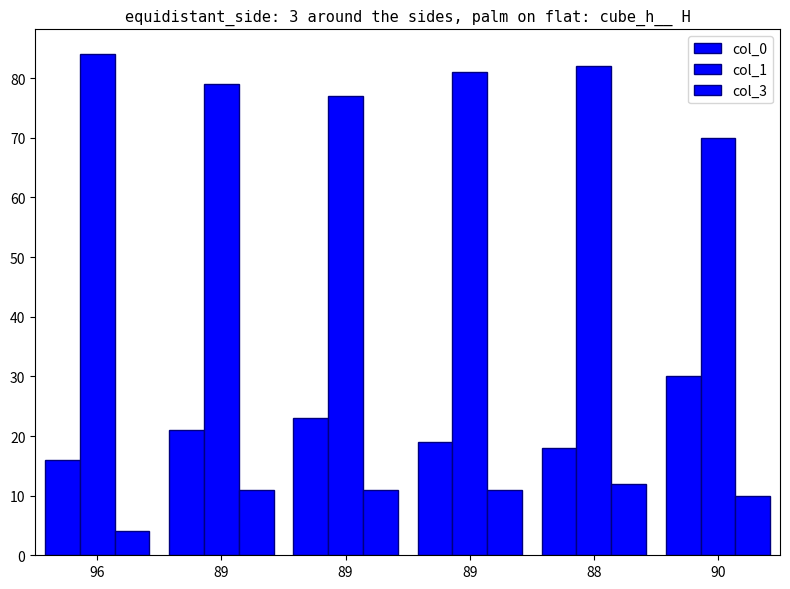

Count the number of data series in this chart.

3